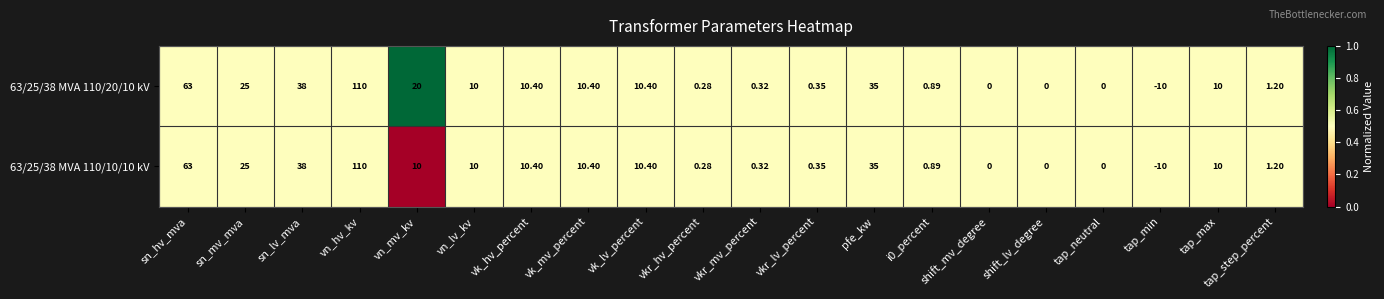

At which category is the sum across all series the highest?

vn_hv_kv